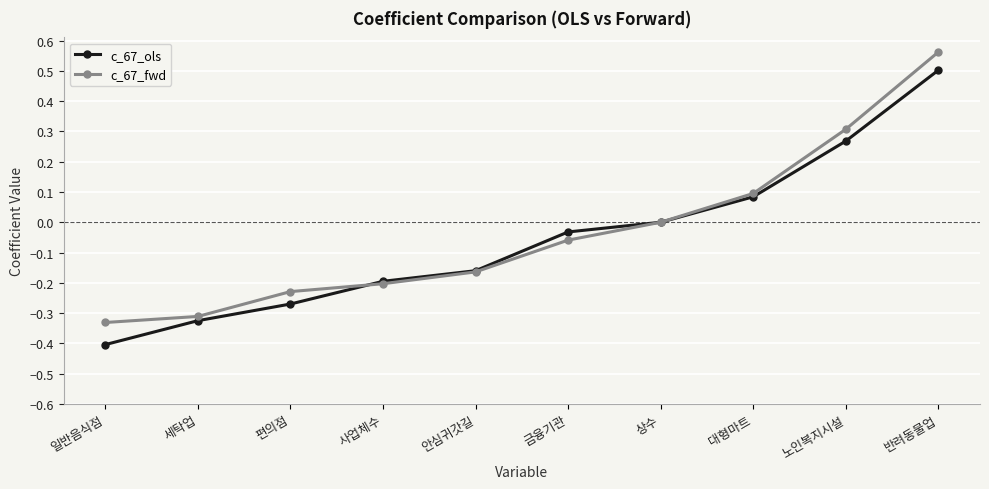

Count the number of categories in the chart.

10